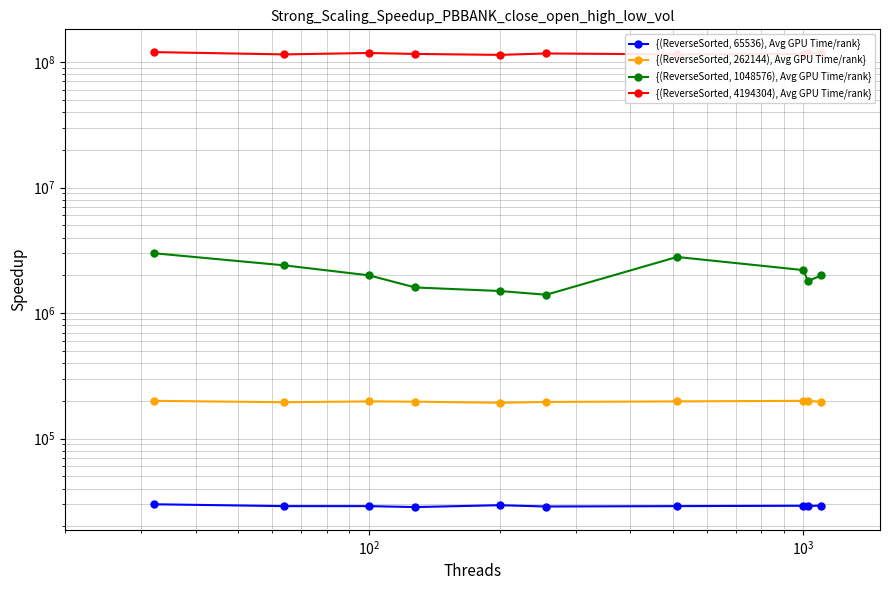

At how many categories does at least one series exceed 19797759?

10